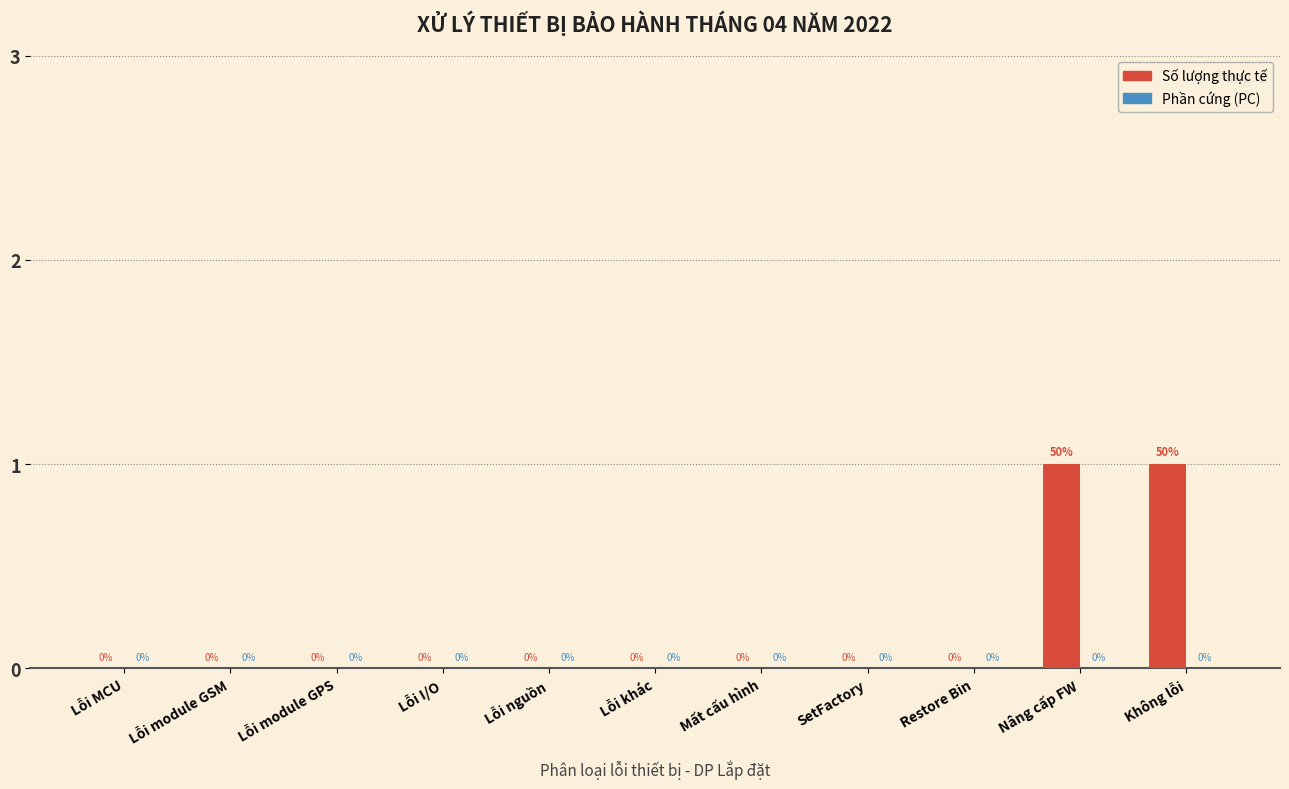

The chart shows a value of 1 at Lỗi nguồn. True or false?

False